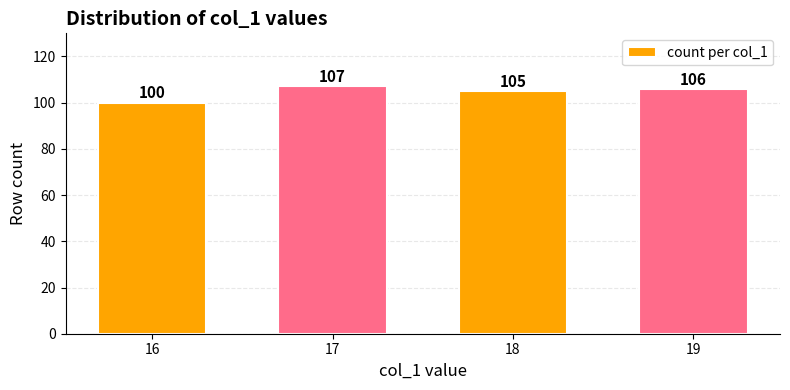

What is the value of the 3rd bar from the left?

105